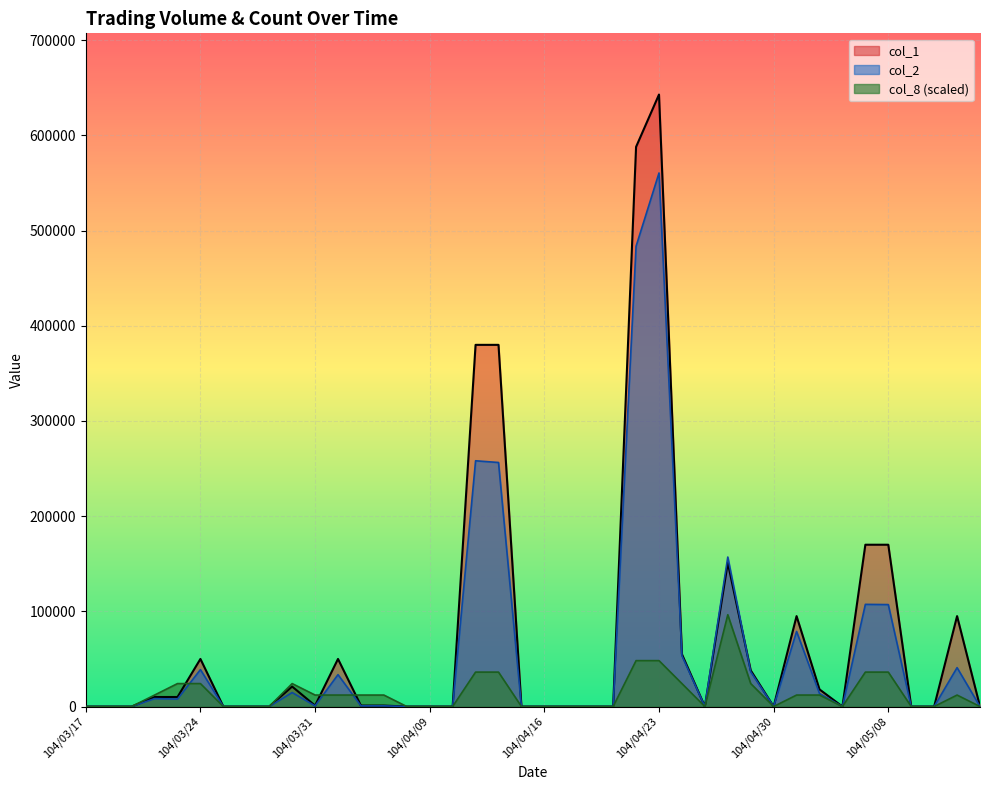

Reading left to right, list all the values displayed in this chart.

col_1: 104/03/17=0.0	104/03/18=0.0	104/03/19=0.0	104/03/20=10000.0	104/03/23=10000.0	104/03/24=50000.0	104/03/25=0.0	104/03/26=0.0	104/03/27=0.0	104/03/30=21000.0	104/03/31=1000.0	104/04/01=50000.0	104/04/02=1000.0	104/04/07=1000.0	104/04/08=0.0	104/04/09=0.0	104/04/10=0.0	104/04/13=380000.0	104/04/14=380000.0	104/04/15=0.0	104/04/16=0.0	104/04/17=0.0	104/04/20=0.0	104/04/21=0.0	104/04/22=588000.0	104/04/23=643000.0	104/04/24=55000.0	104/04/27=0.0	104/04/28=151000.0	104/04/29=38000.0	104/04/30=0.0	104/05/04=95000.0	104/05/05=18000.0	104/05/06=0.0	104/05/07=170000.0	104/05/08=170000.0	104/05/11=0.0	104/05/12=0.0	104/05/13=95000.0	104/05/14=0.0
col_2: 104/03/17=0.0	104/03/18=0.0	104/03/19=0.0	104/03/20=8300.0	104/03/23=7850.0	104/03/24=38800.0	104/03/25=0.0	104/03/26=0.0	104/03/27=0.0	104/03/30=14680.0	104/03/31=730.0	104/04/01=33500.0	104/04/02=710.0	104/04/07=720.0	104/04/08=0.0	104/04/09=0.0	104/04/10=0.0	104/04/13=258200.0	104/04/14=256400.0	104/04/15=0.0	104/04/16=0.0	104/04/17=0.0	104/04/20=0.0	104/04/21=0.0	104/04/22=483620.0	104/04/23=560590.0	104/04/24=53350.0	104/04/27=0.0	104/04/28=157070.0	104/04/29=36490.0	104/04/30=0.0	104/05/04=78850.0	104/05/05=13680.0	104/05/06=0.0	104/05/07=107340.0	104/05/08=107100.0	104/05/11=0.0	104/05/12=0.0	104/05/13=40850.0	104/05/14=0.0
col_8: 104/03/17=0.0	104/03/18=0.0	104/03/19=0.0	104/03/20=12056.2	104/03/23=24112.5	104/03/24=24112.5	104/03/25=0.0	104/03/26=0.0	104/03/27=0.0	104/03/30=24112.5	104/03/31=12056.2	104/04/01=12056.2	104/04/02=12056.2	104/04/07=12056.2	104/04/08=0.0	104/04/09=0.0	104/04/10=0.0	104/04/13=36168.8	104/04/14=36168.8	104/04/15=0.0	104/04/16=0.0	104/04/17=0.0	104/04/20=0.0	104/04/21=0.0	104/04/22=48225.0	104/04/23=48225.0	104/04/24=24112.5	104/04/27=0.0	104/04/28=96450.0	104/04/29=24112.5	104/04/30=0.0	104/05/04=12056.2	104/05/05=12056.2	104/05/06=0.0	104/05/07=36168.8	104/05/08=36168.8	104/05/11=0.0	104/05/12=0.0	104/05/13=12056.2	104/05/14=0.0